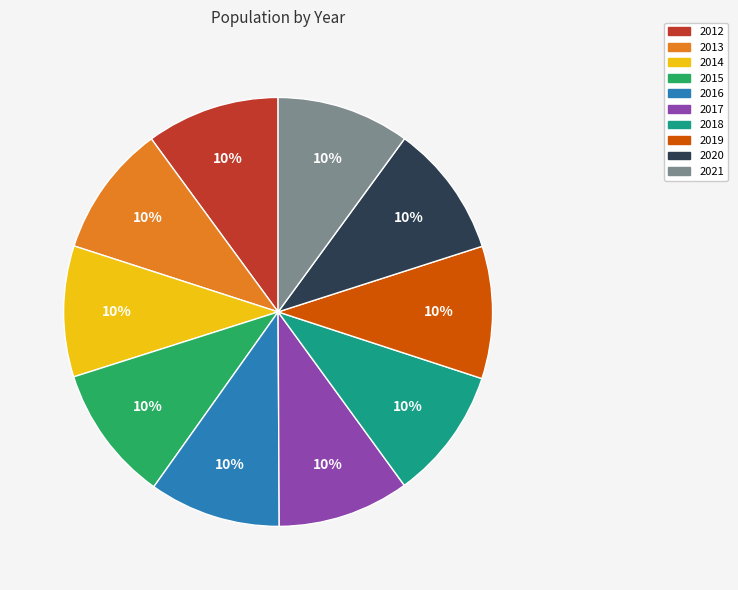

How many slices are in this pie chart?

10